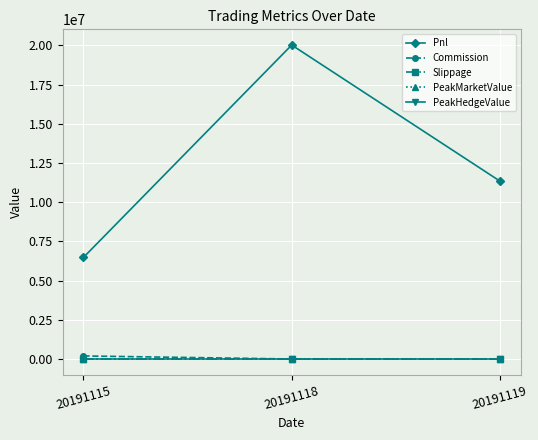

Reading left to right, list all the values displayed in this chart.

Pnl: 6479038.2	20022120.0	11344220.0
Commission: 195001.8	0.0	0.0
Slippage: 0.0	0.0	0.0
PeakMarketValue: 0.0	0.0	0.0
PeakHedgeValue: 0.0	0.0	0.0